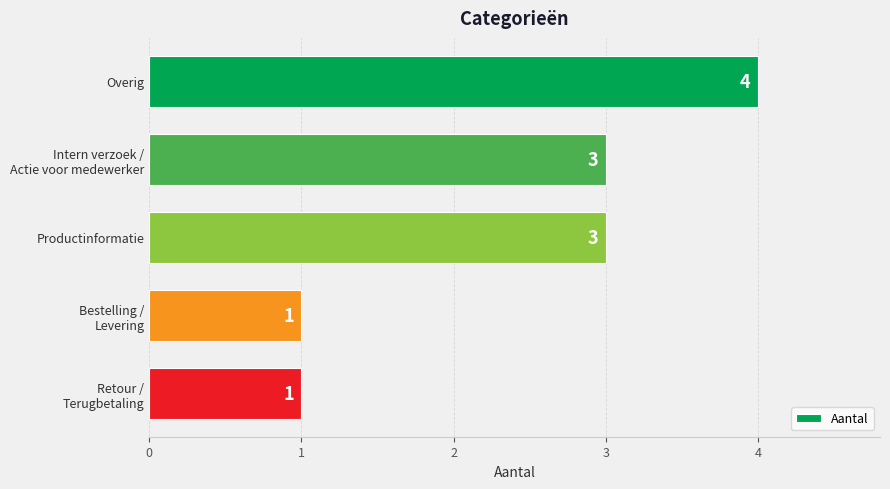

What is the maximum value shown in the chart?

4